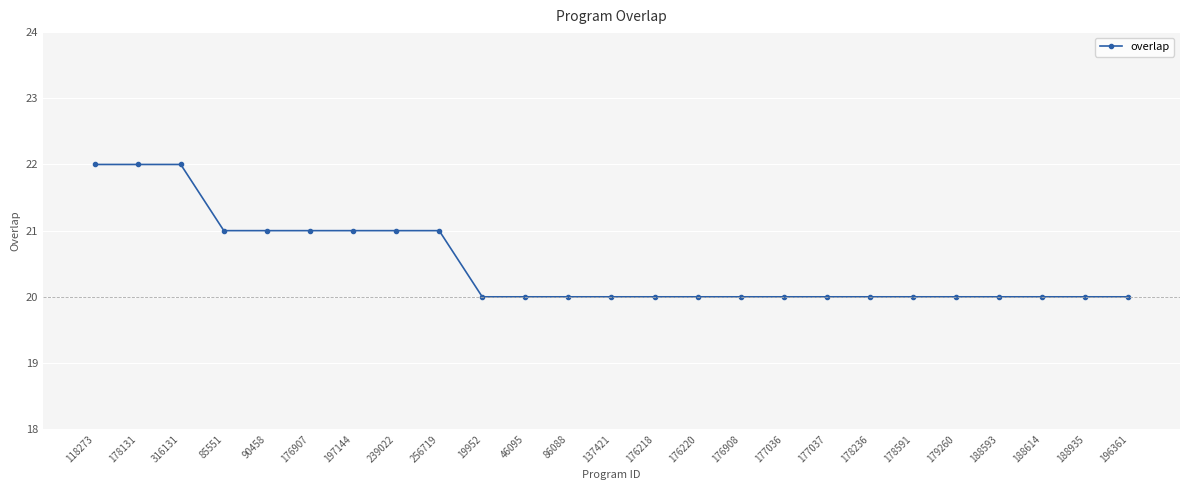

What is the maximum value shown in the chart?

22